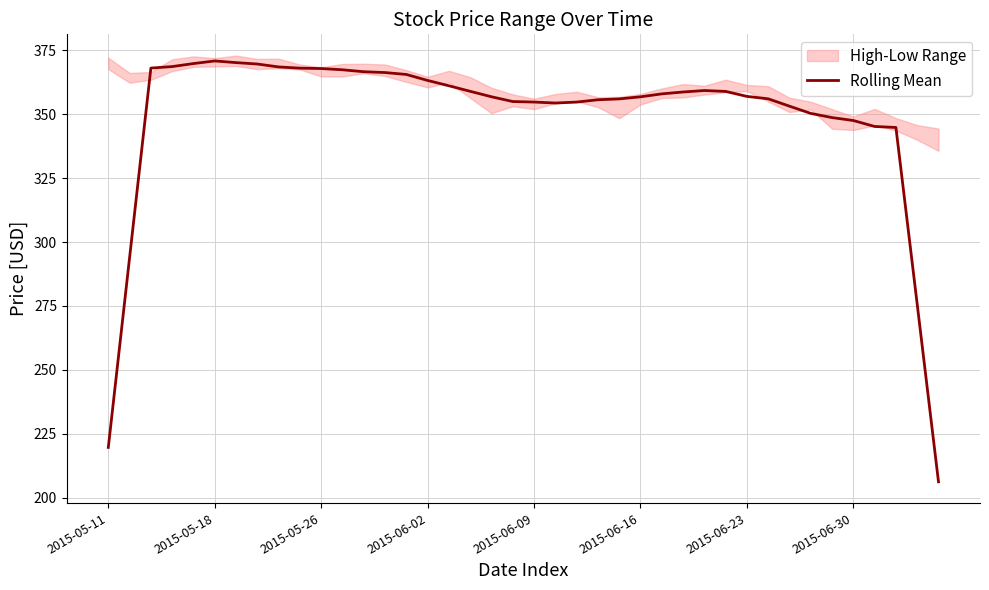

Does the chart display data point markers on the line(s)?

No